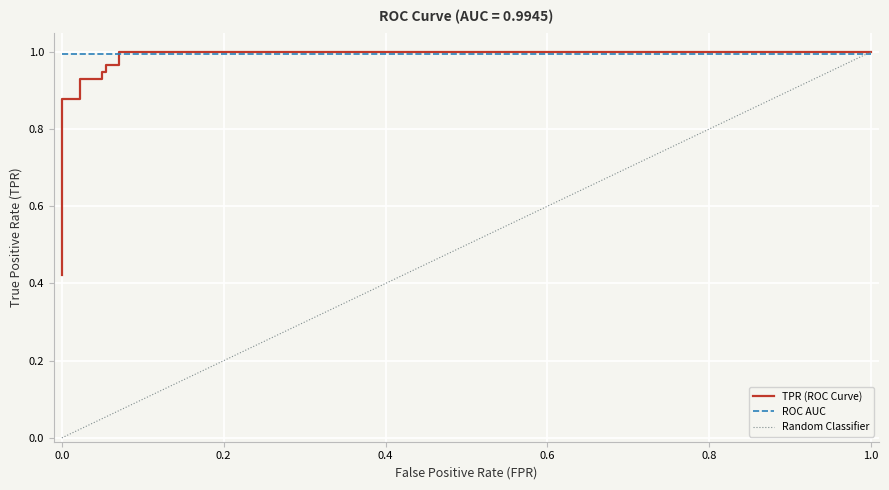

What is the difference between the second highest and minimum values?

0.6